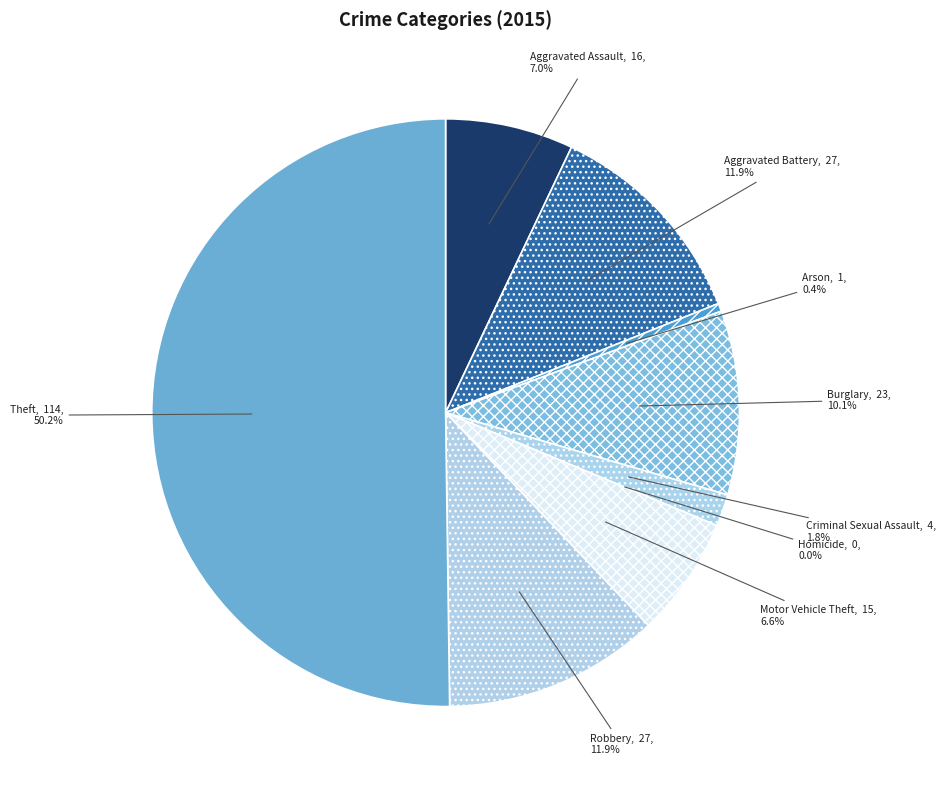

Is it true that Motor Vehicle Theft is 7% of the pie?

True